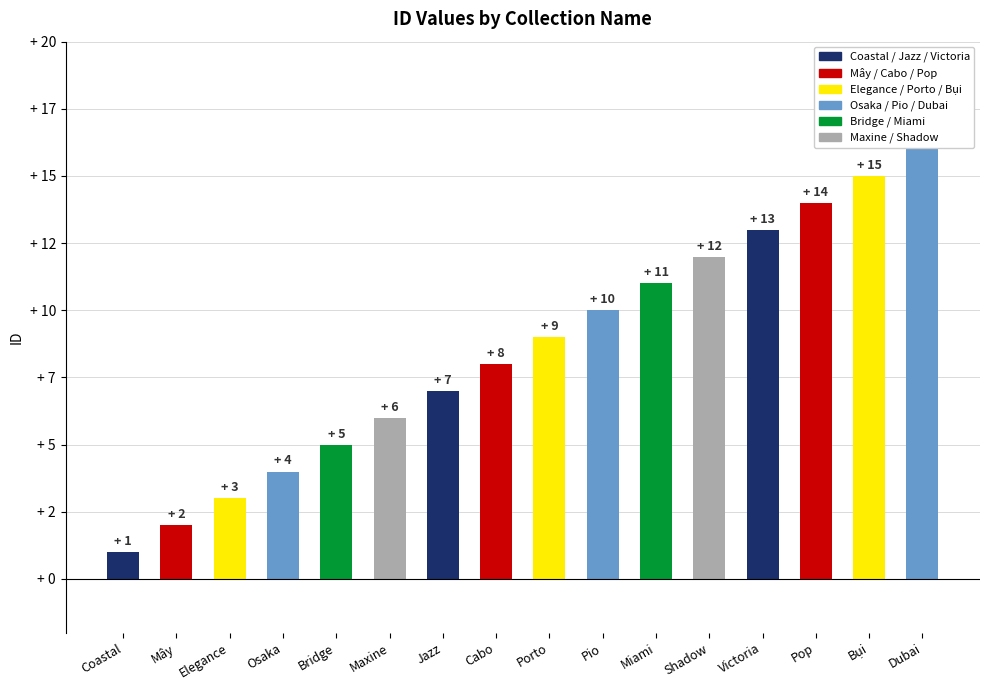

Does the chart contain any negative values?

No